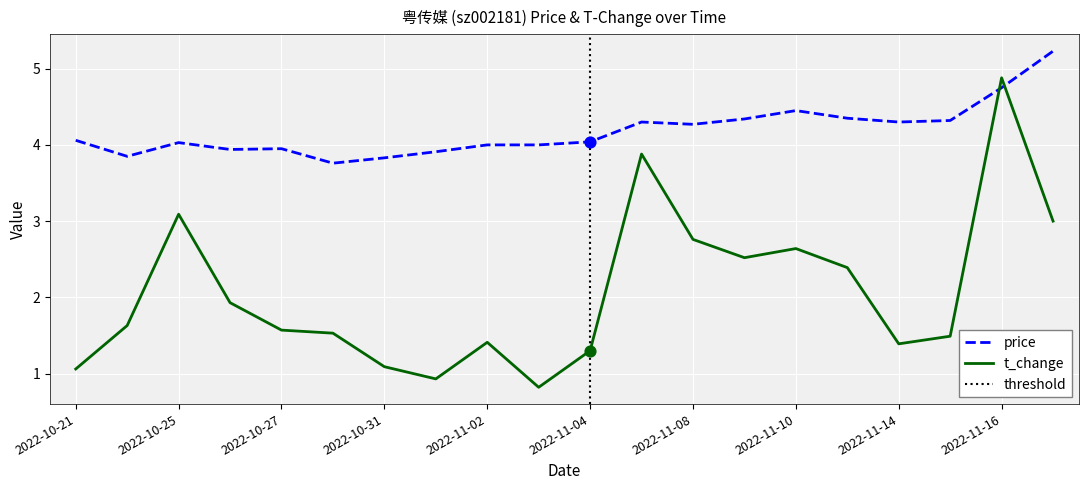

At how many categories does at least one series exceed 3?

20